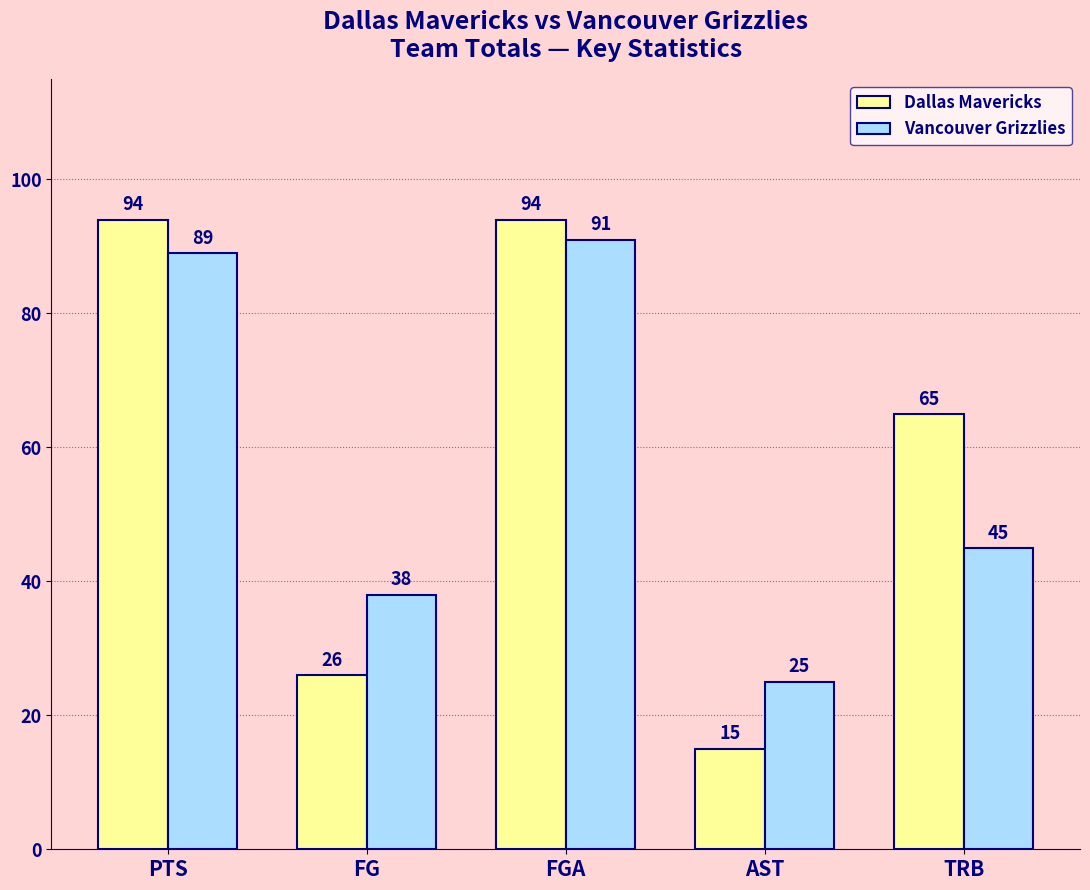

At which label is Dallas Mavericks closest to 54?

TRB